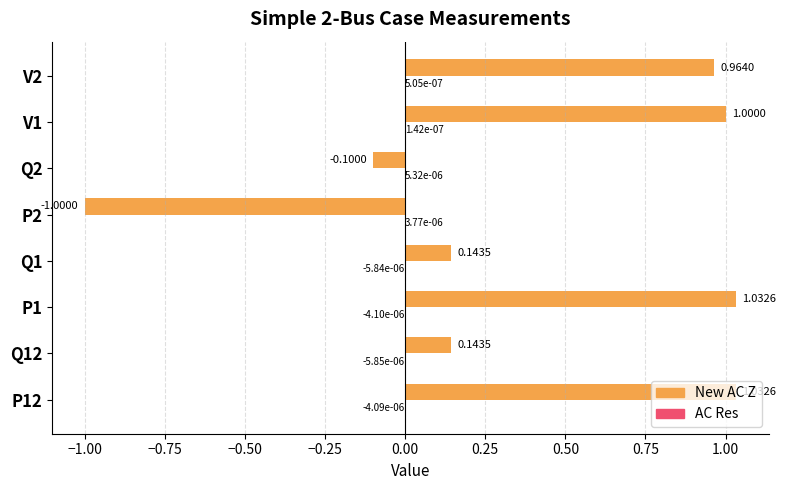

What is the sum of the New AC Z values at Q2 and V1?

0.9